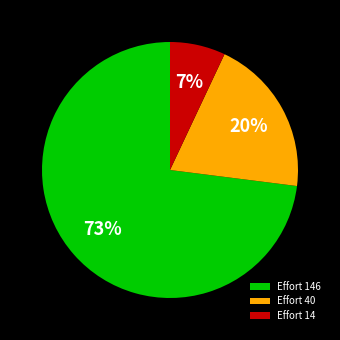

To the nearest percent, what is the difference between the largest and smallest slice percentages?

66%